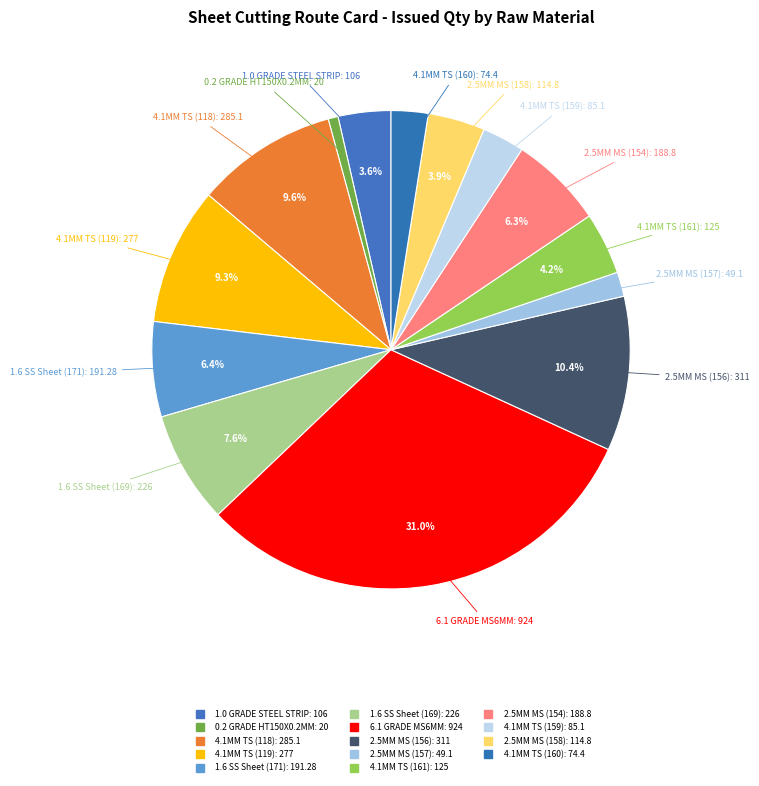

Rank the categories by value from lowest to highest.

0.2 GRADE HT150X0.2MM, 2.5MM MS (A2020001157), 4.1MM TS (A2020001160), 4.1MM TS (A2020001159), 1.0 GRADE STEEL STRIP200X1.00MM, 2.5MM MS (A2020001158), 4.1MM TS (A2020001161), 2.5MM MS (A2020001154), 1.6 SS Sheet (A2020001171), 1.6 SS Sheet (A2020001169), 4.1MM TS (A2020001119), 4.1MM TS (A2020001118), 2.5MM MS (A2020001156), 6.1 GRADE MS6MM